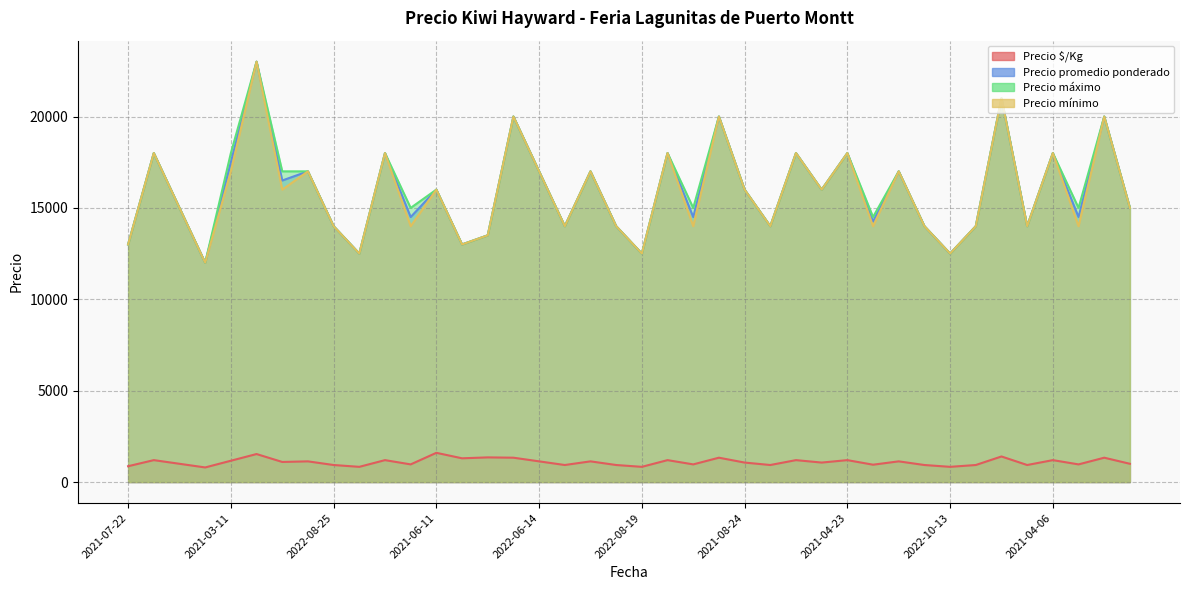

How many interior local valleys does the Precio promedio ponderado series have?

14